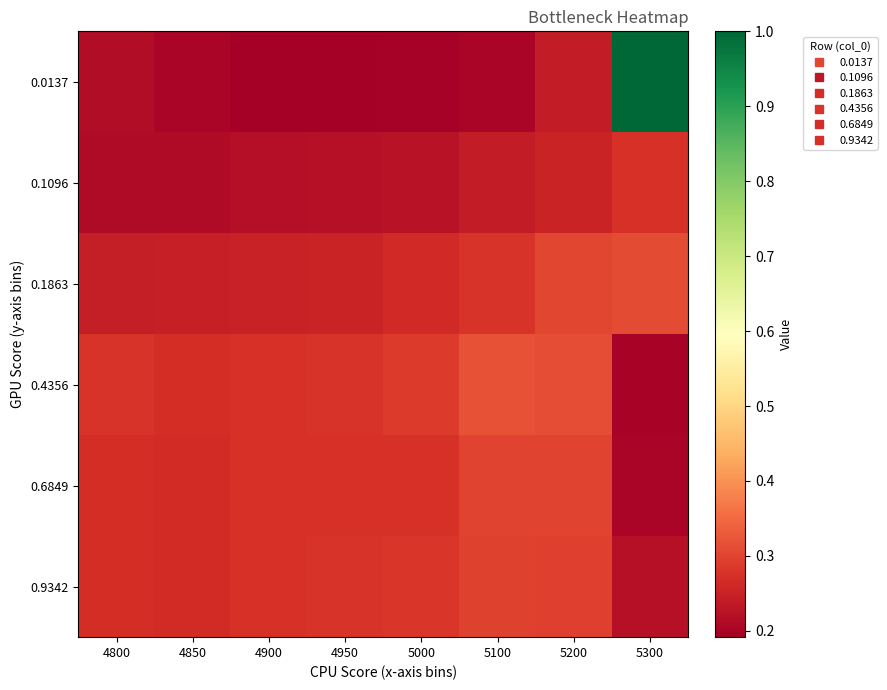

List the series in order of their peak value, lowest first.

0.1096, 0.9342, 0.6849, 0.1863, 0.4356, 0.0137